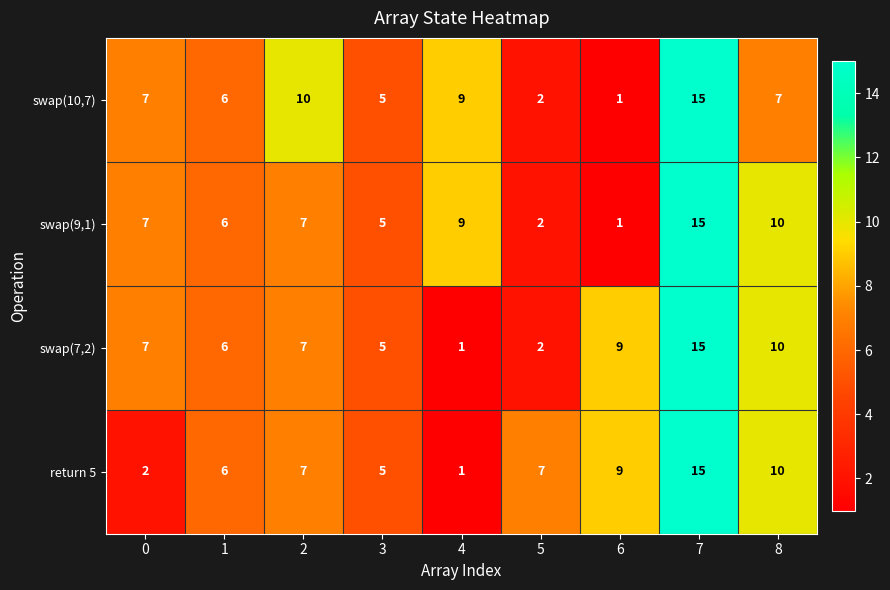

What is the approximate value of return 5 at 1?

6